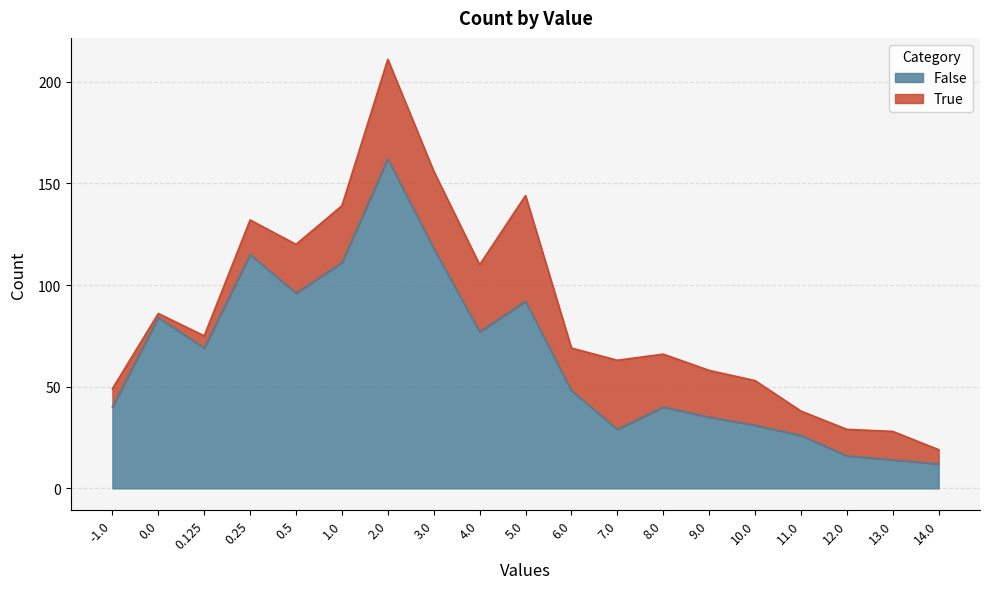

How many values are below 48?

9